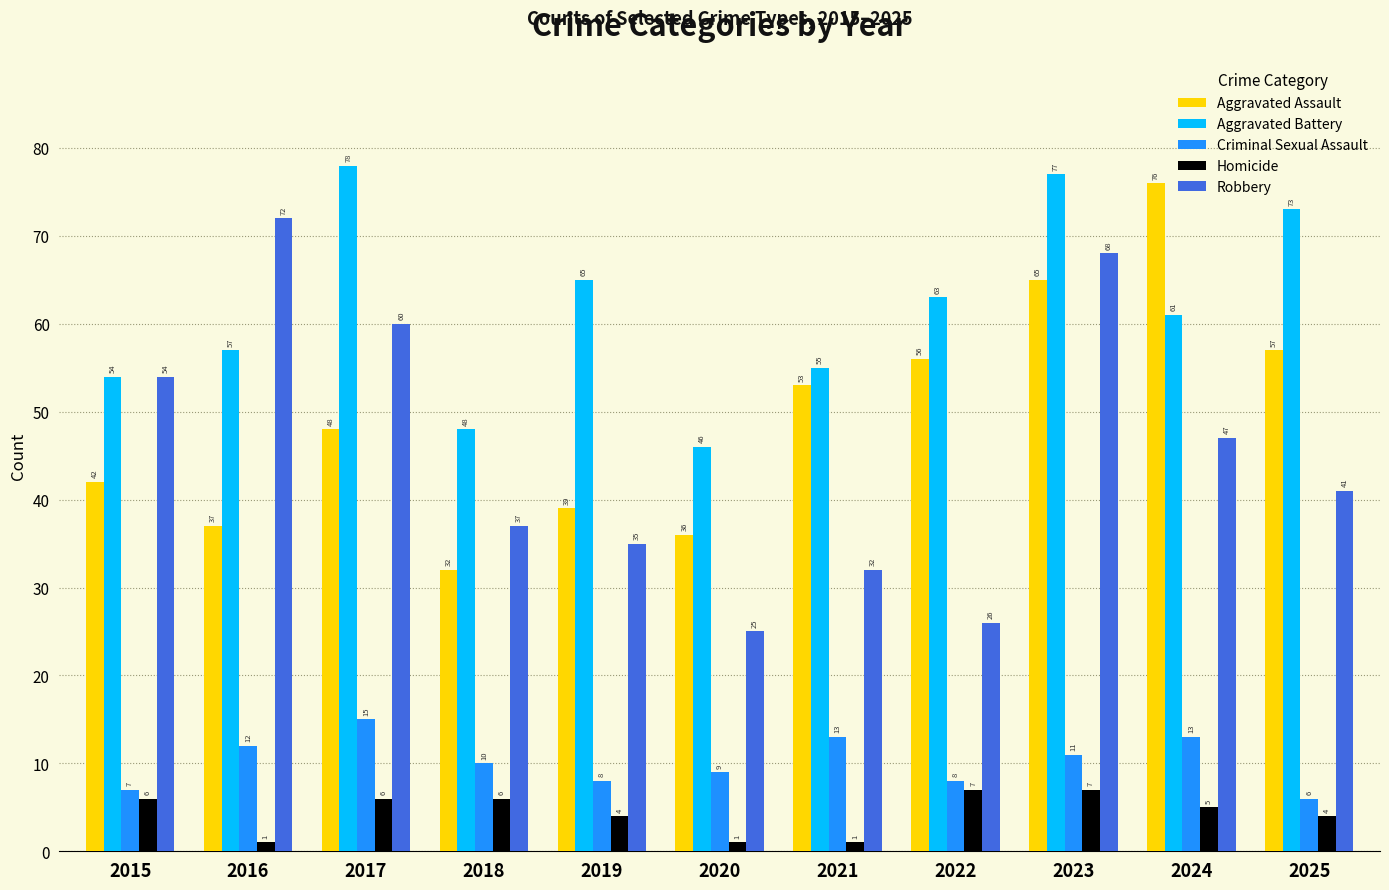

What is the maximum value shown in the chart?

78